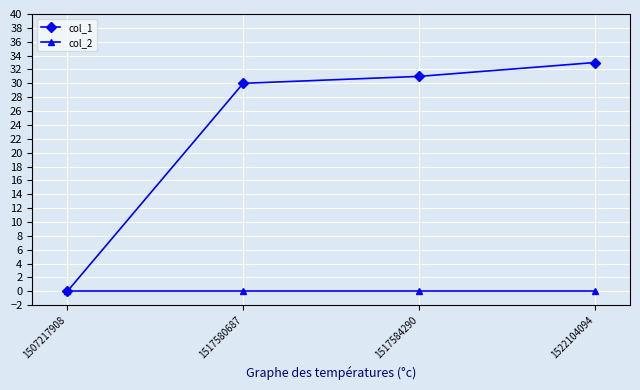

Read the col_1 value at 1522104094.

33